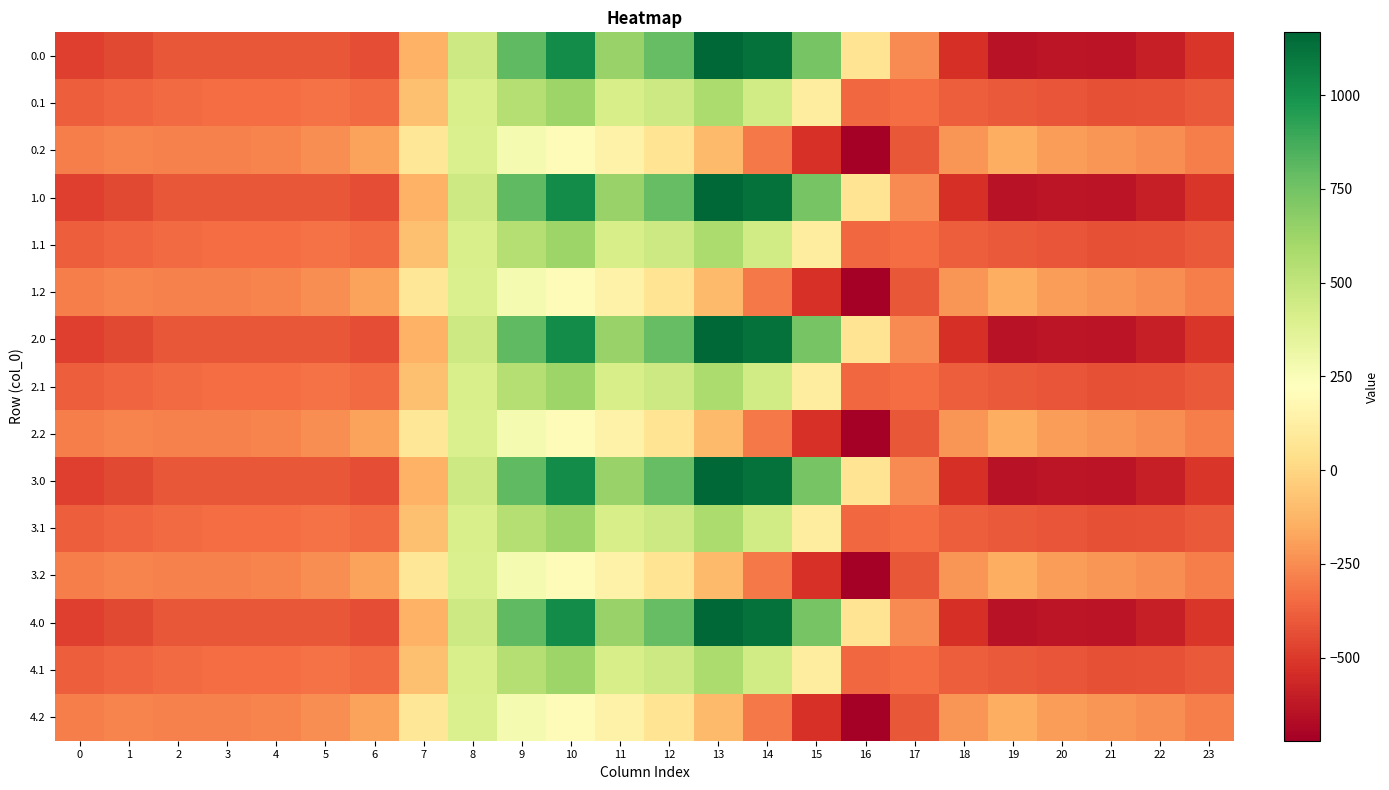

At which category is the sum across all series the highest?

10